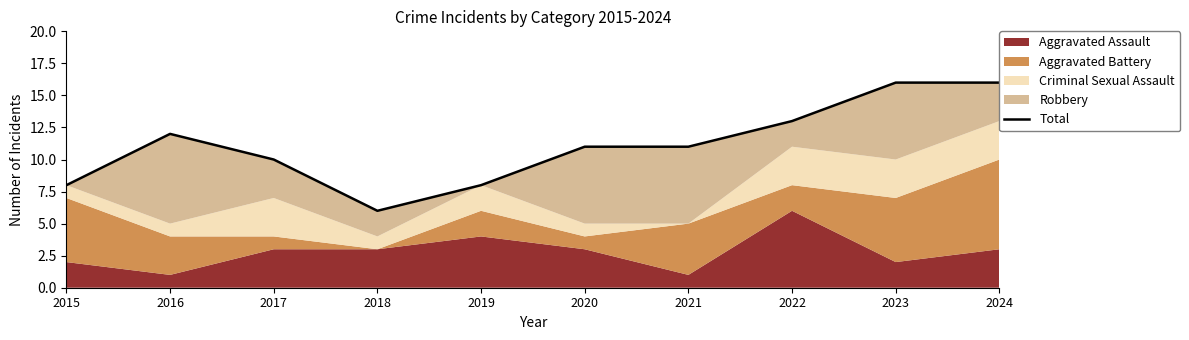

Approximately how many times larger is the value at 2024 compared to 2022?

1.2